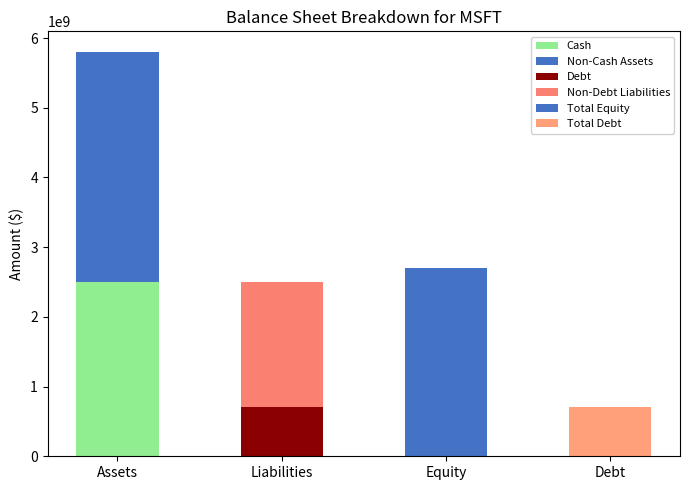

The value of Non-Debt Liabilities at Debt is -576354905. True or false?

False